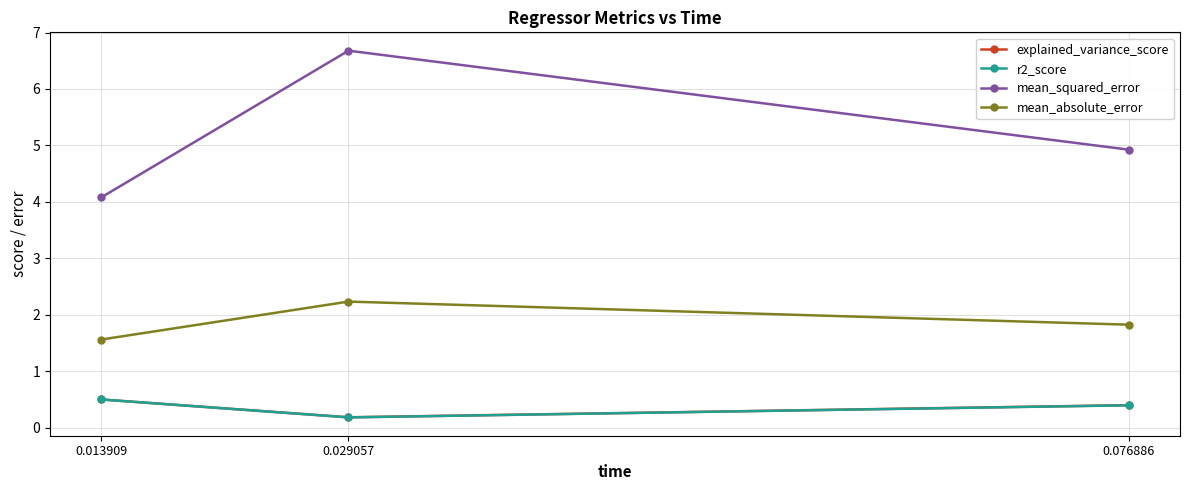

Between 0.013909 and 0.029057, which series saw the biggest shift?

mean_squared_error